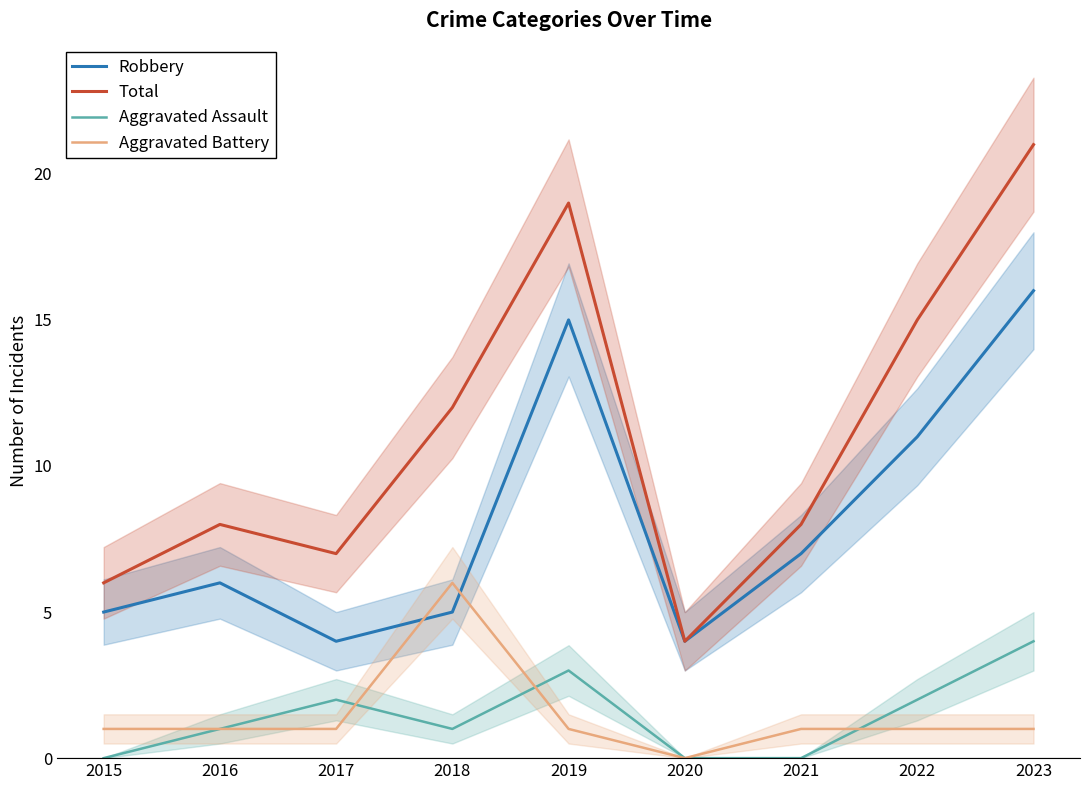

How many values in the Aggravated Assault series are below 1?

3